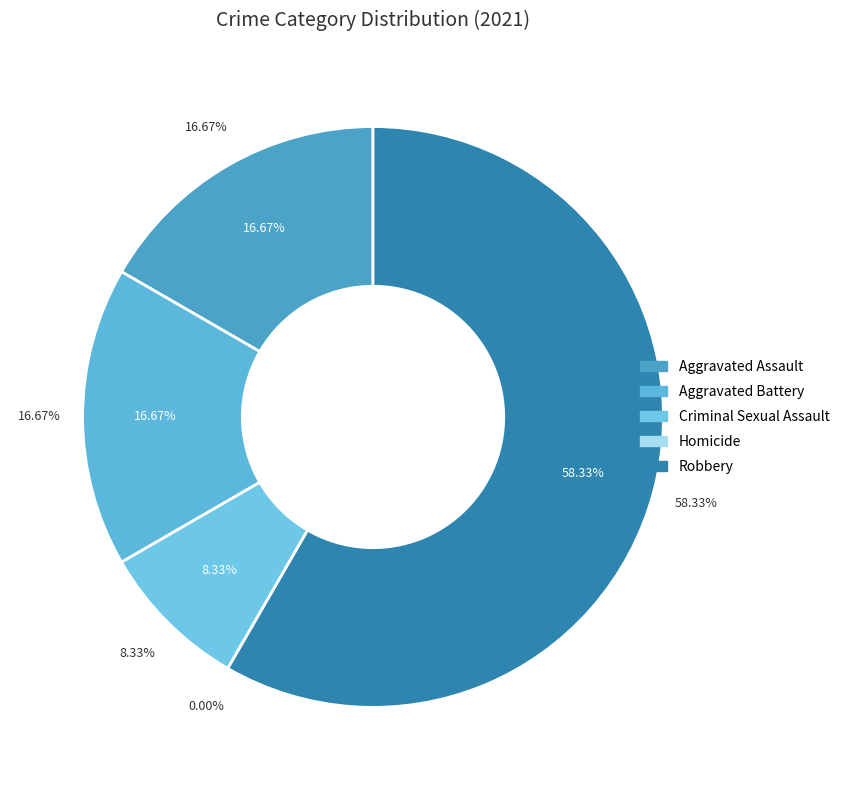

To the nearest percent, what percentage of the pie is Aggravated Battery?

17%